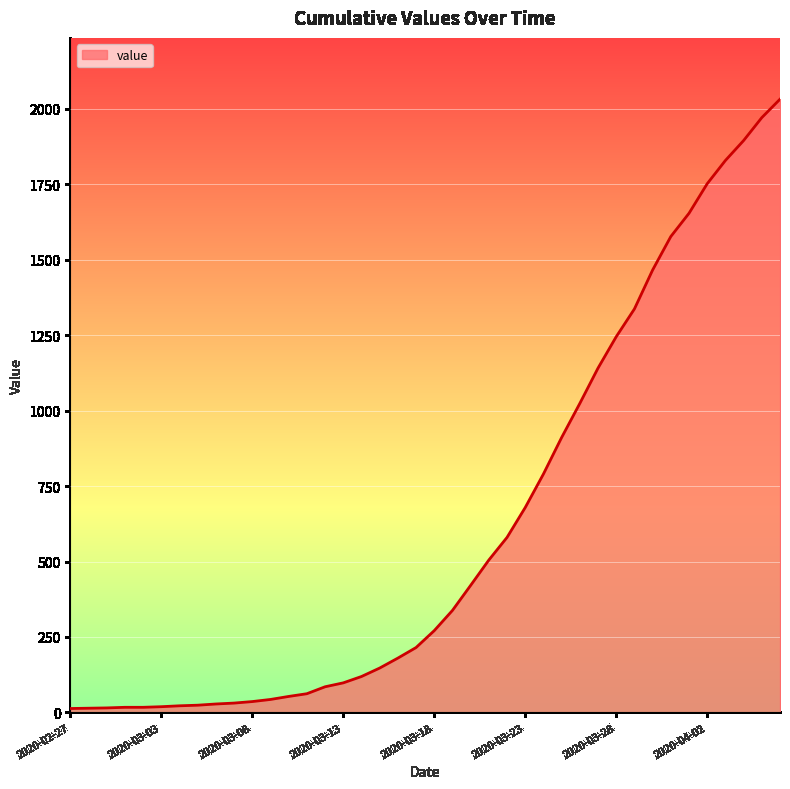

What is the greatest value displayed?

2032